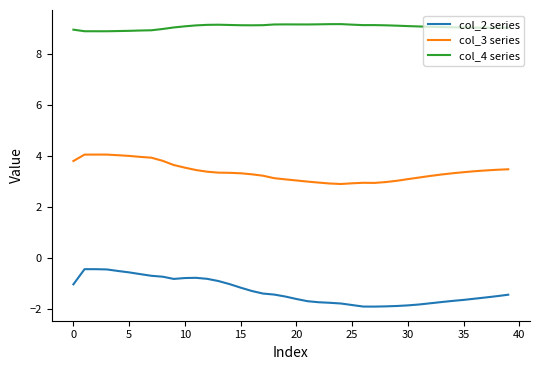

Which series has the largest total across all categories?

col_4 series